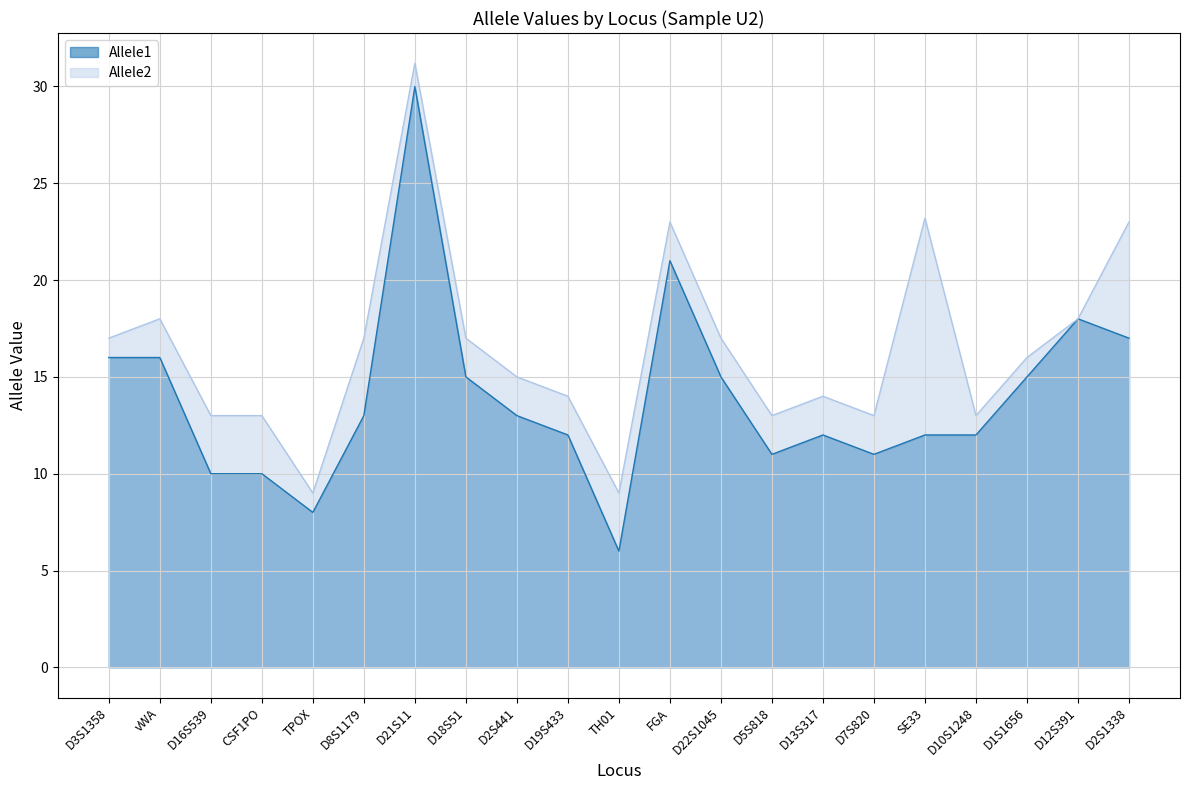

What is the maximum value shown in the chart?

31.2